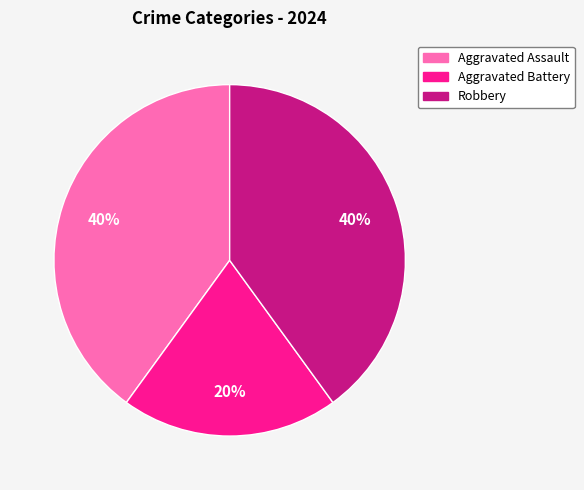

True or false: Aggravated Battery accounts for 20% of the total.

True